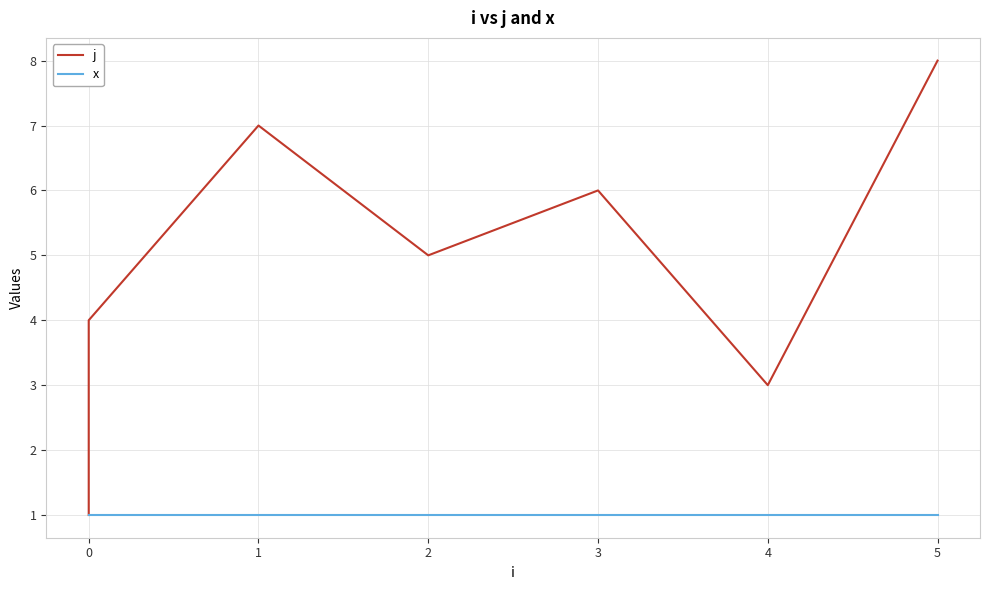

Is this an area chart (filled region under the line)?

No